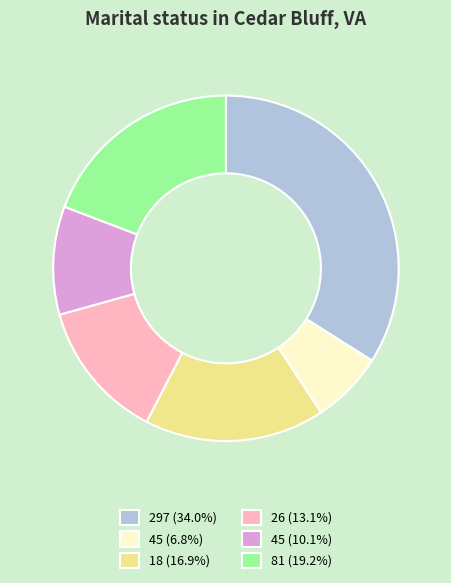

What is the ratio of the value at 45 (10.1%) to the value at 81 (19.2%)?

0.5